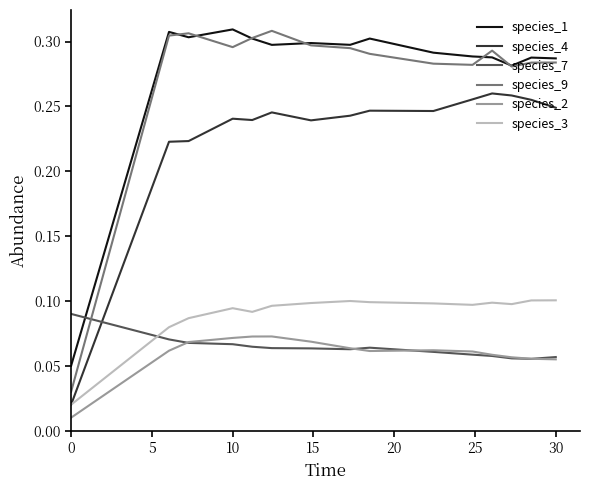

Which series has the largest range (max minus min)?

species_9